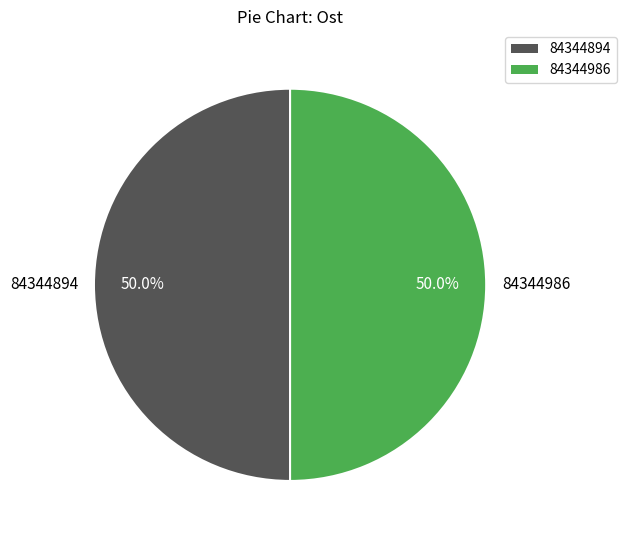

What portion of the pie excludes 84344986?

50.0%